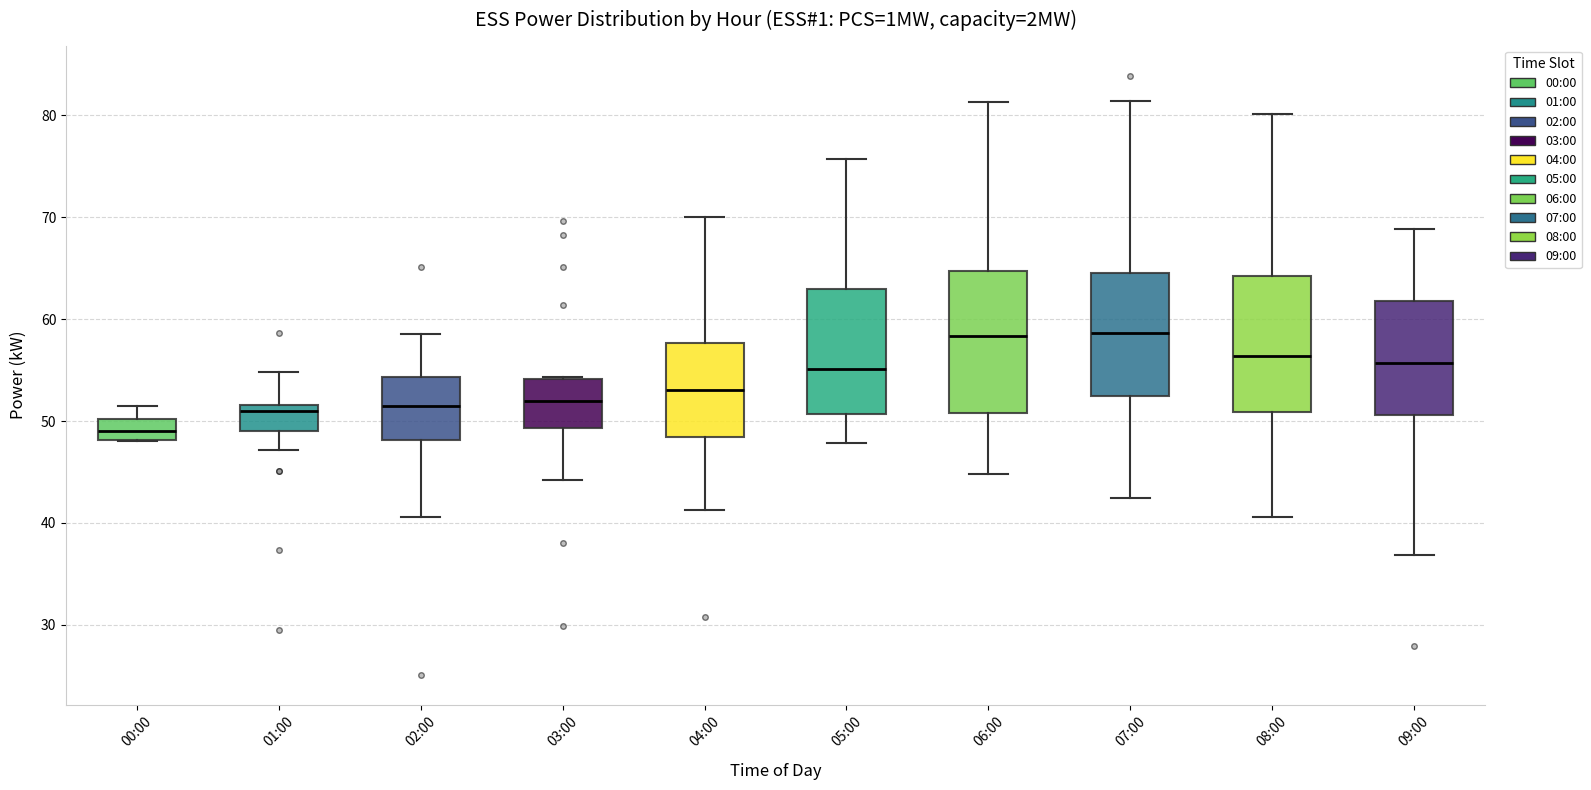

Reading left to right, read every box against the y-axis: the position of its median line, the range the box covers, and the ends of its whiskers. The values are not printed on the chart, so give them approximately, as read against the axis.

00:00: median 49, box 48 to 50, whiskers 48 to 51
01:00: median 51, box 49 to 52, whiskers 47 to 55
02:00: median 52, box 48 to 54, whiskers 41 to 59
03:00: median 52, box 49 to 54, whiskers 44 to 54
04:00: median 53, box 48 to 58, whiskers 41 to 70
05:00: median 55, box 51 to 63, whiskers 48 to 76
06:00: median 58, box 51 to 65, whiskers 45 to 81
07:00: median 59, box 52 to 65, whiskers 42 to 81
08:00: median 56, box 51 to 64, whiskers 41 to 80
09:00: median 56, box 51 to 62, whiskers 37 to 69